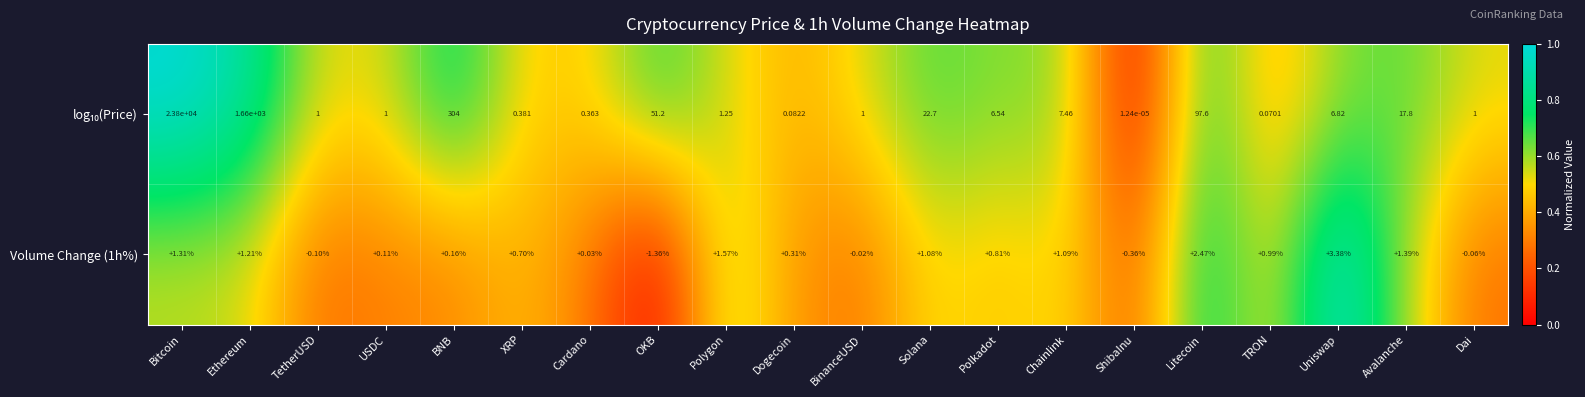

How many distinct data groups are displayed?

2